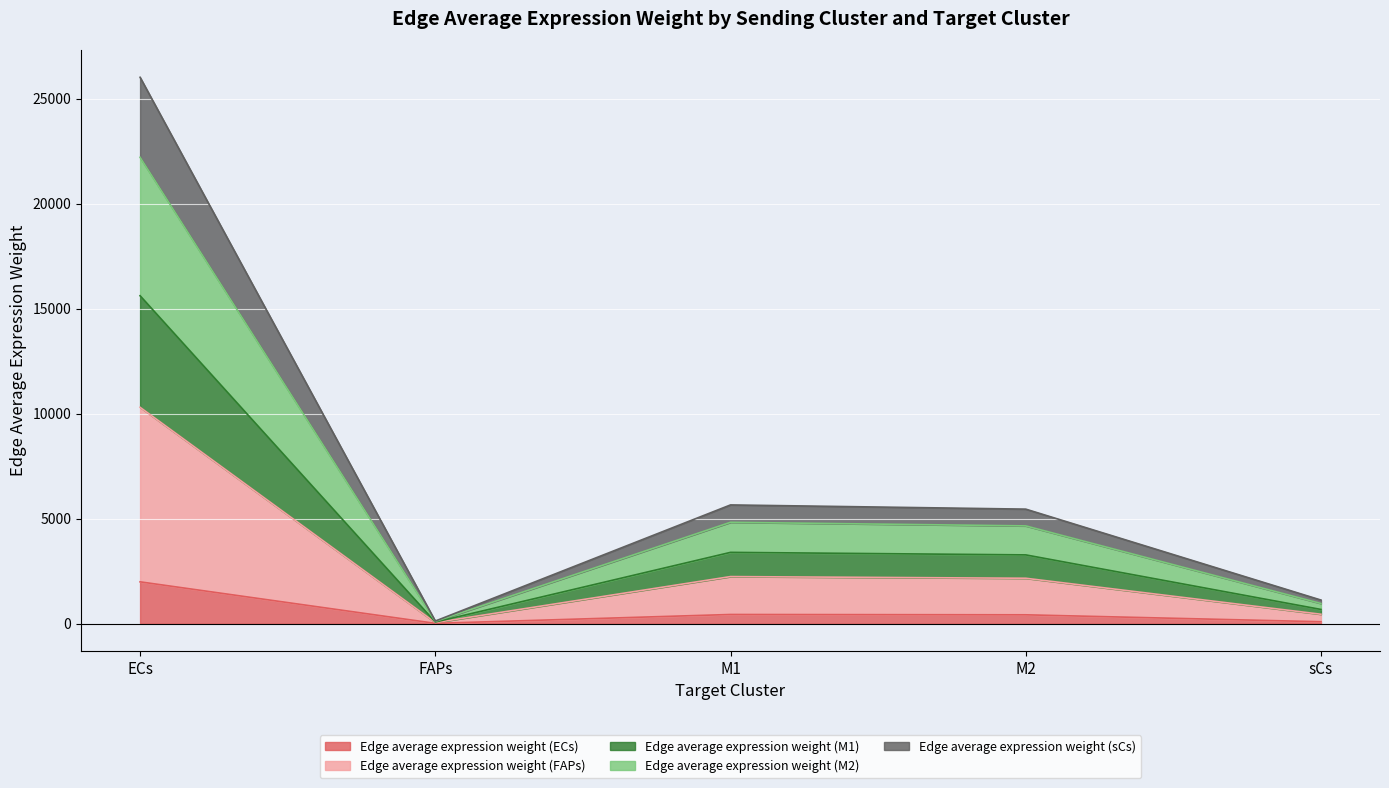

What is the highest value of the Edge average expression weight (ECs) series?

1986.2